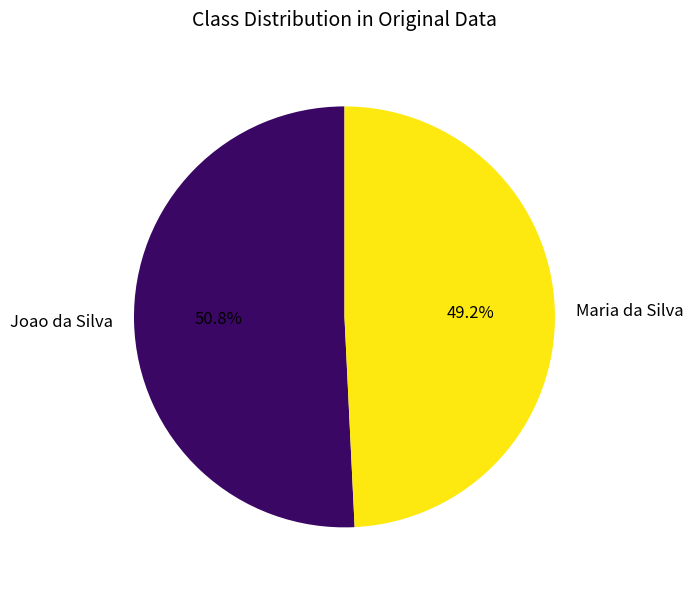

Which category has the biggest portion of the pie?

Joao da Silva